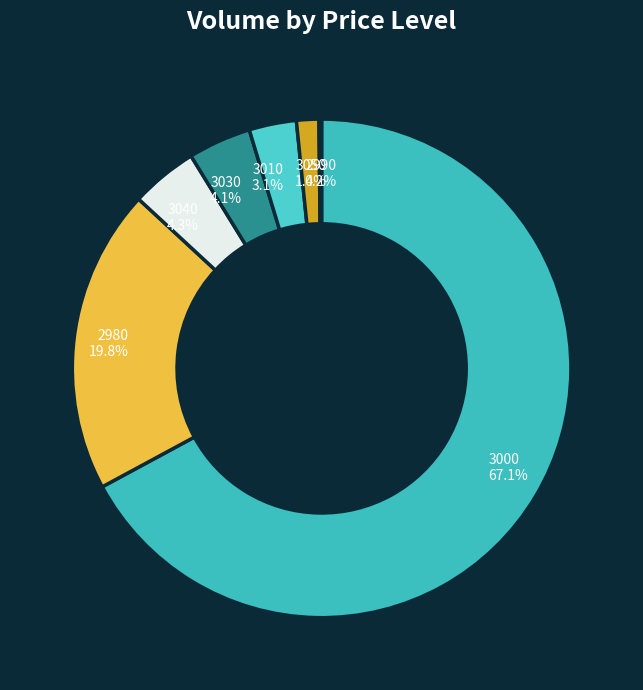

Combined, what portion of the pie is 3000 and 2980?

86.9%